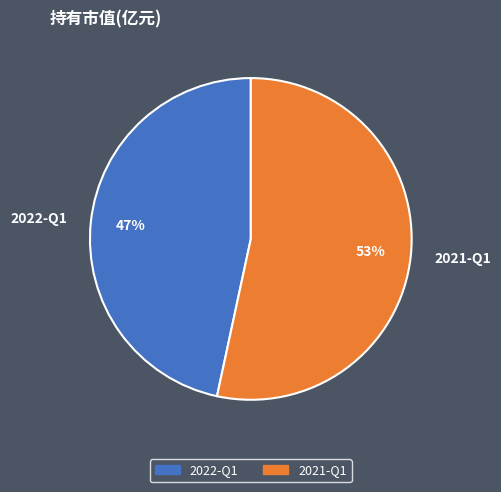

Is 2021-Q1 the majority of the pie?

Yes